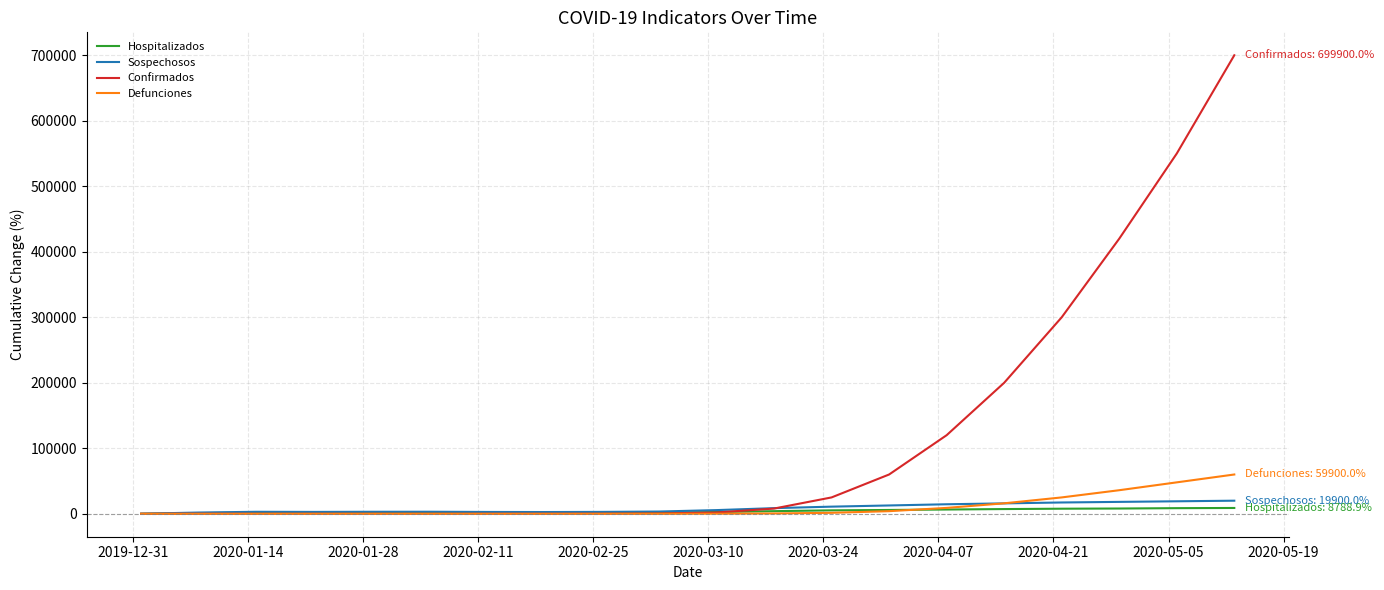

What is the sum of all Hospitalizados values?

77119.4